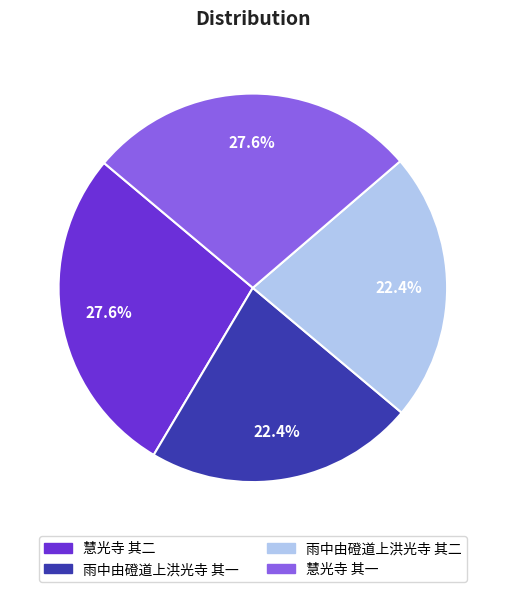

Approximately how many times larger is the value at 慧光寺 其二 compared to 雨中由磴道上洪光寺 其二?

1.2